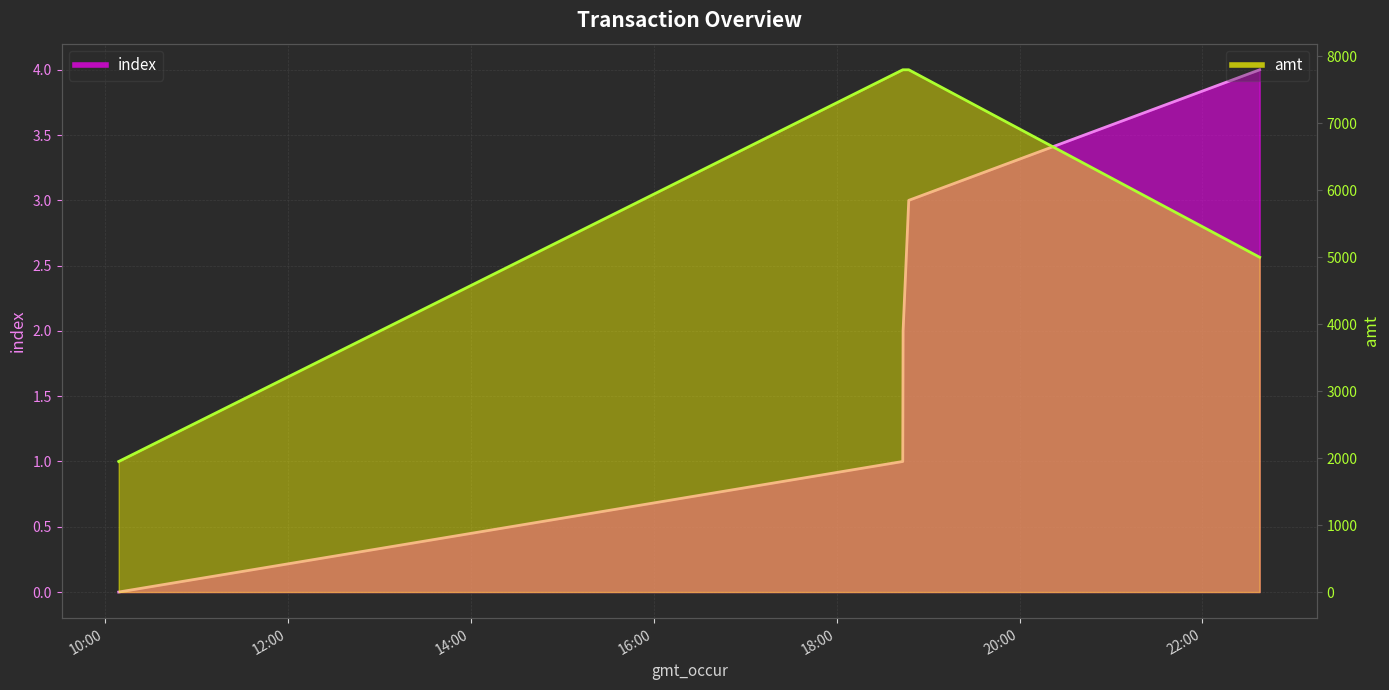

Which series has the largest total across all categories?

amt